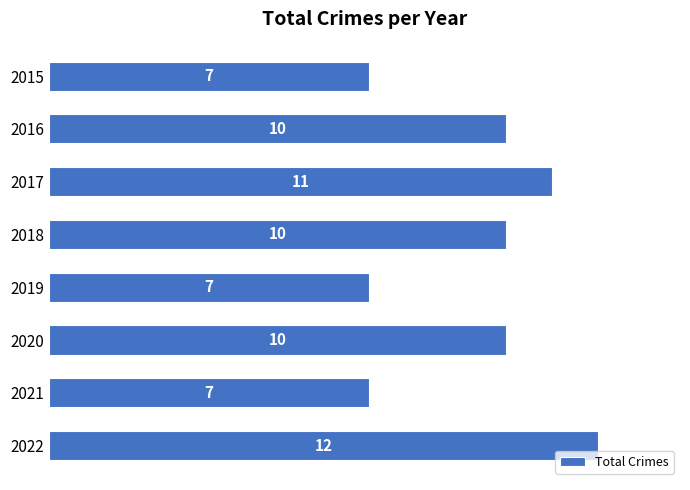

Count the number of data series in this chart.

1